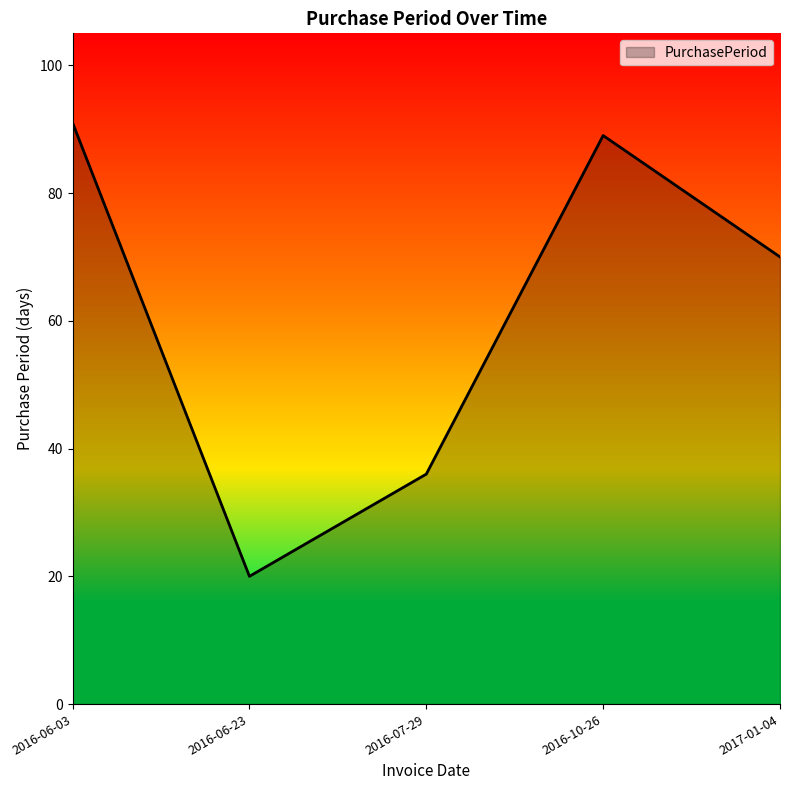

What is the difference between the maximum and minimum values?

71